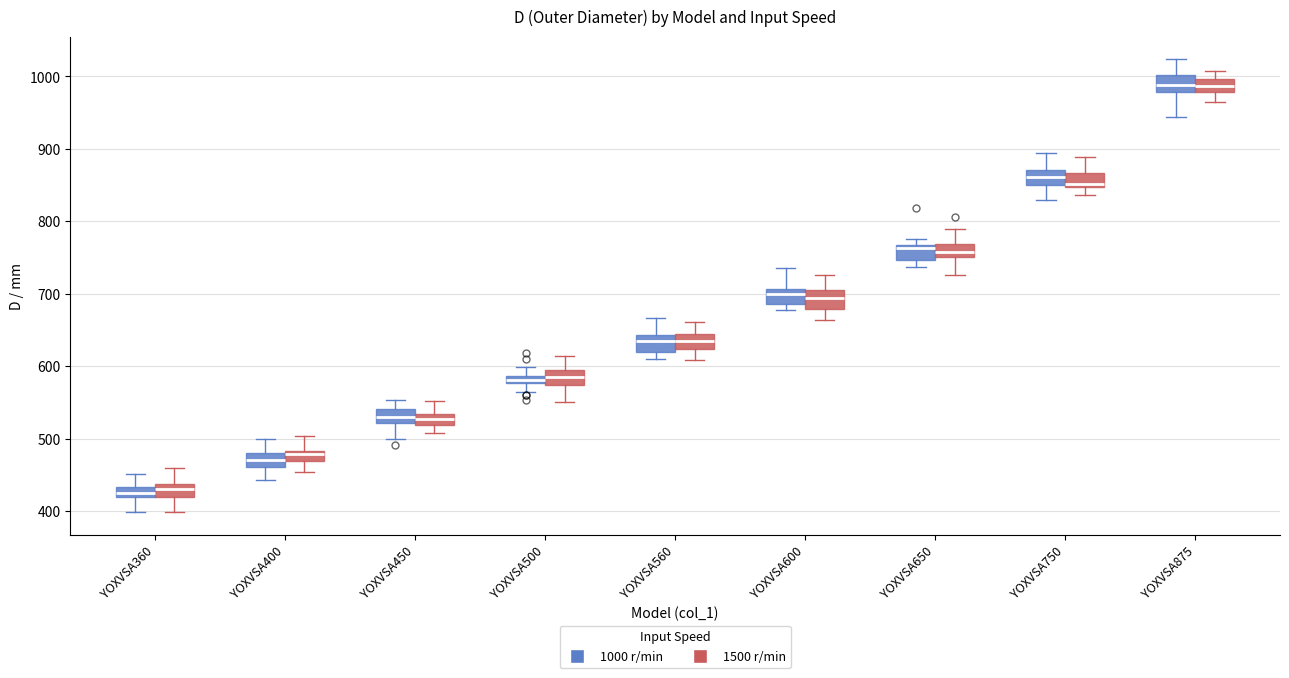

Where does the median line of the box for YOXVSA500 (1500 r/min) sit on the y-axis? The values are not printed on the chart, so give them approximately, as read against the axis.

580